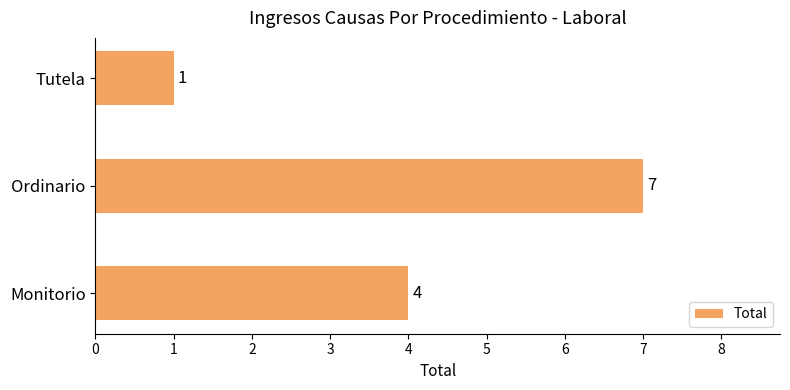

Between Ordinario and Monitorio, which is larger?

Ordinario